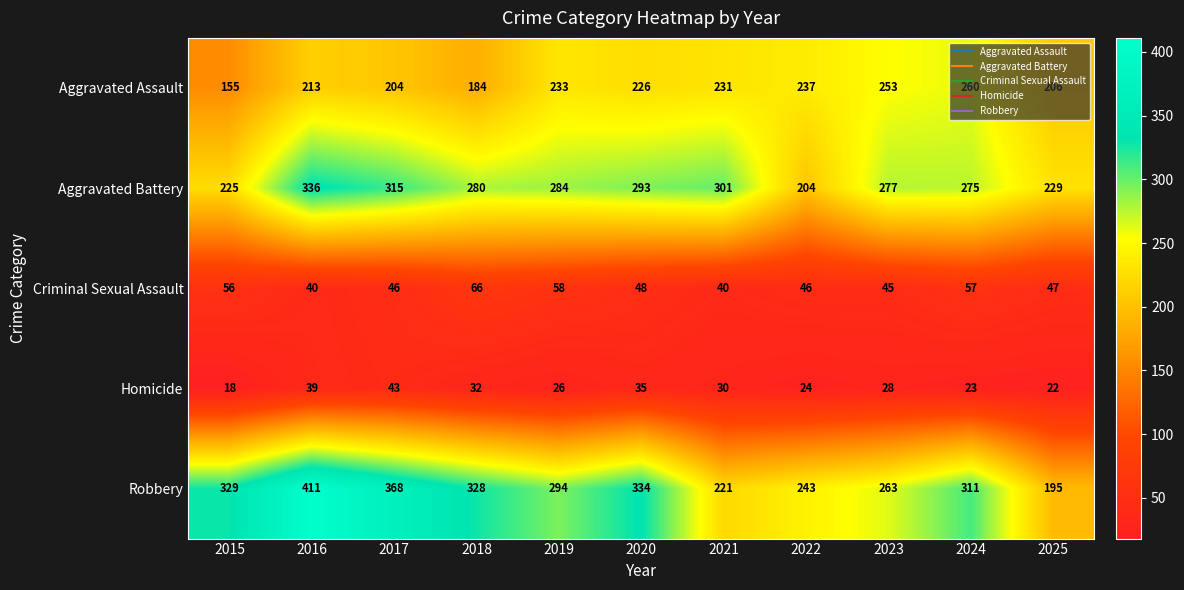

Which series has the largest total across all categories?

Robbery